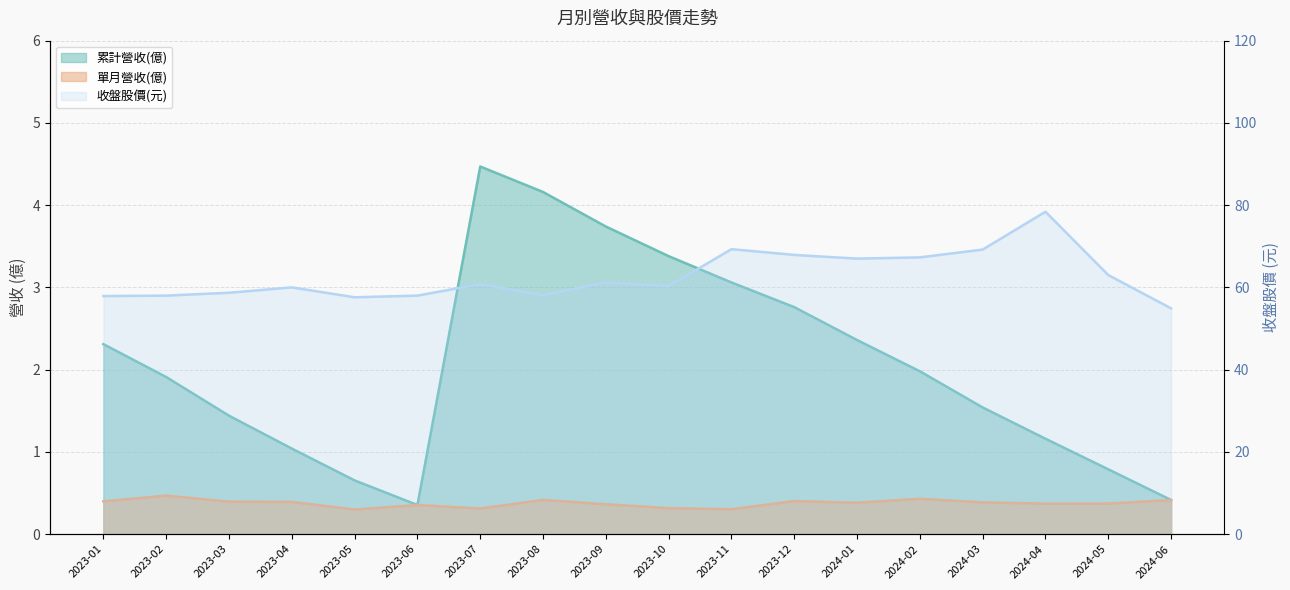

Does the chart have visible grid lines?

Yes